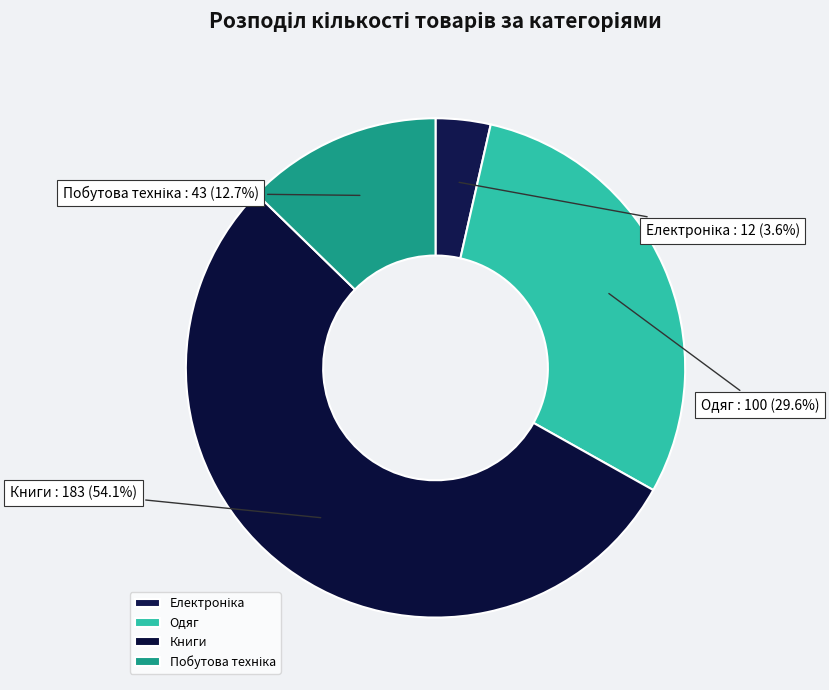

Which slice represents more than half of the pie?

Книги